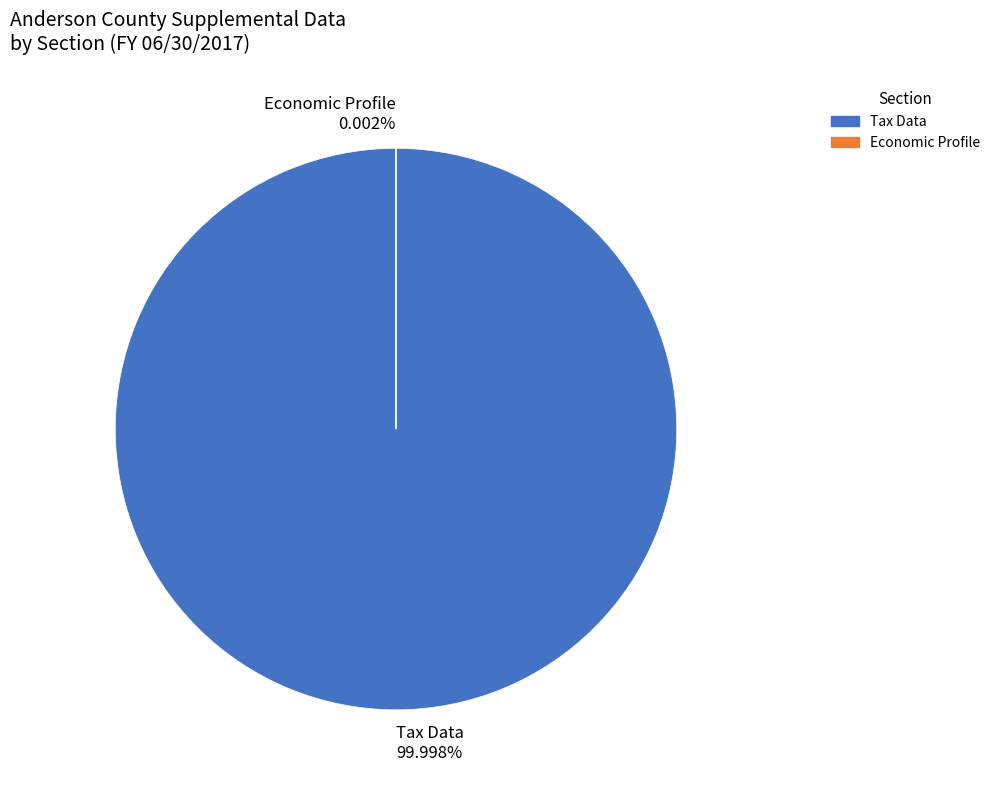

Rank the categories by value from highest to lowest.

Tax Data, Economic Profile